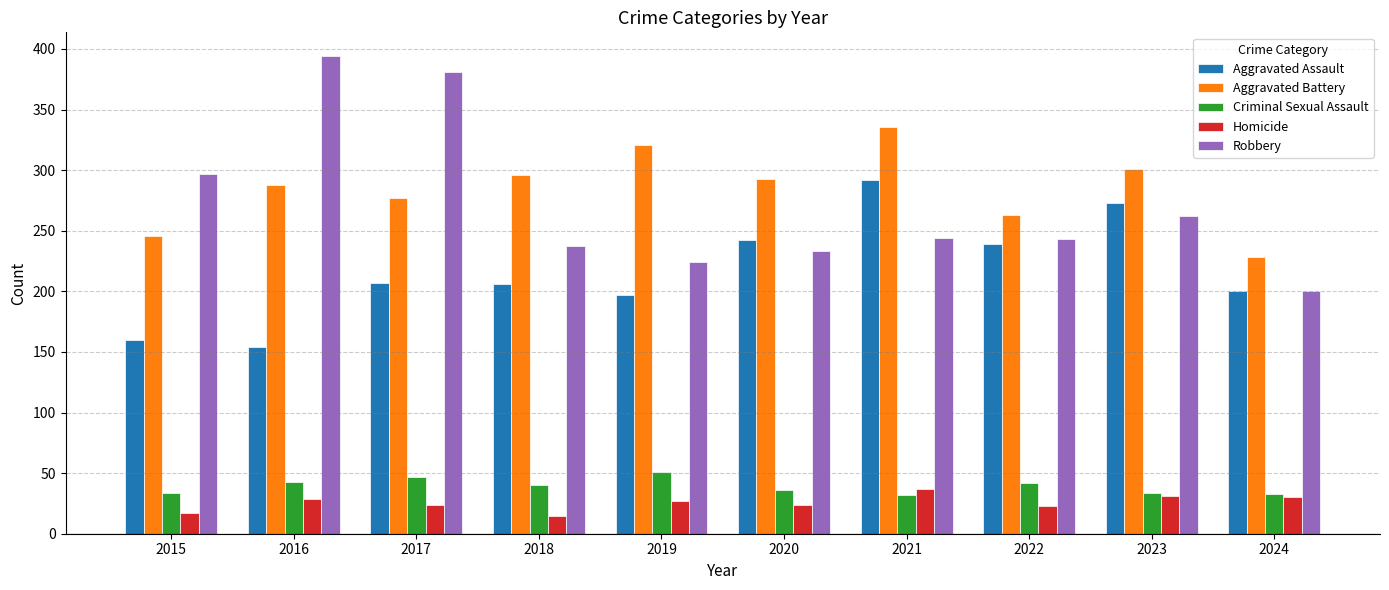

How many groups of bars are there?

10